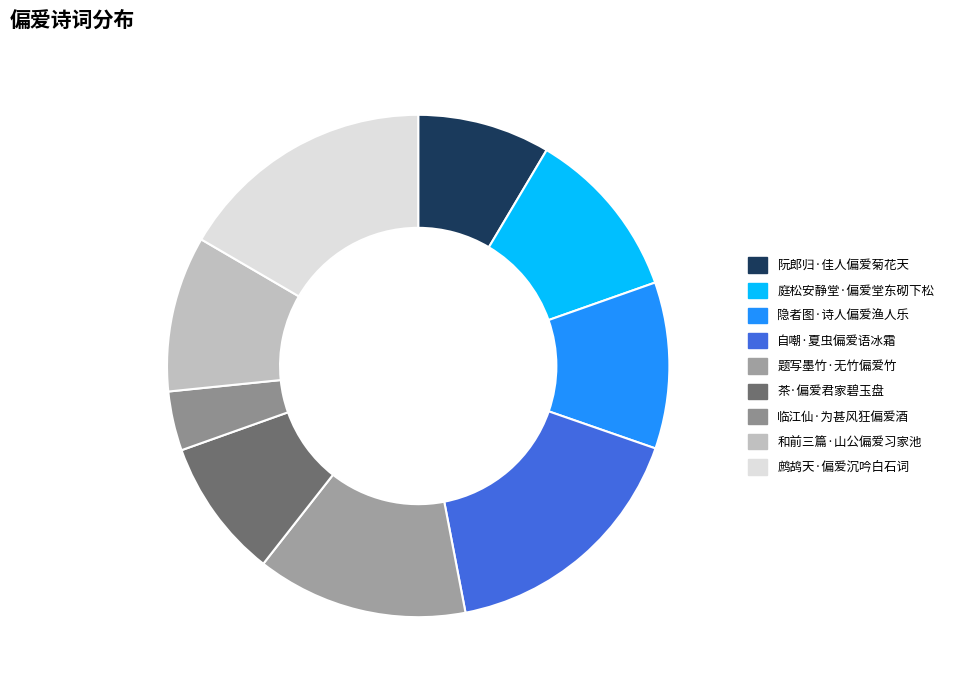

Count the number of slices in the pie.

9